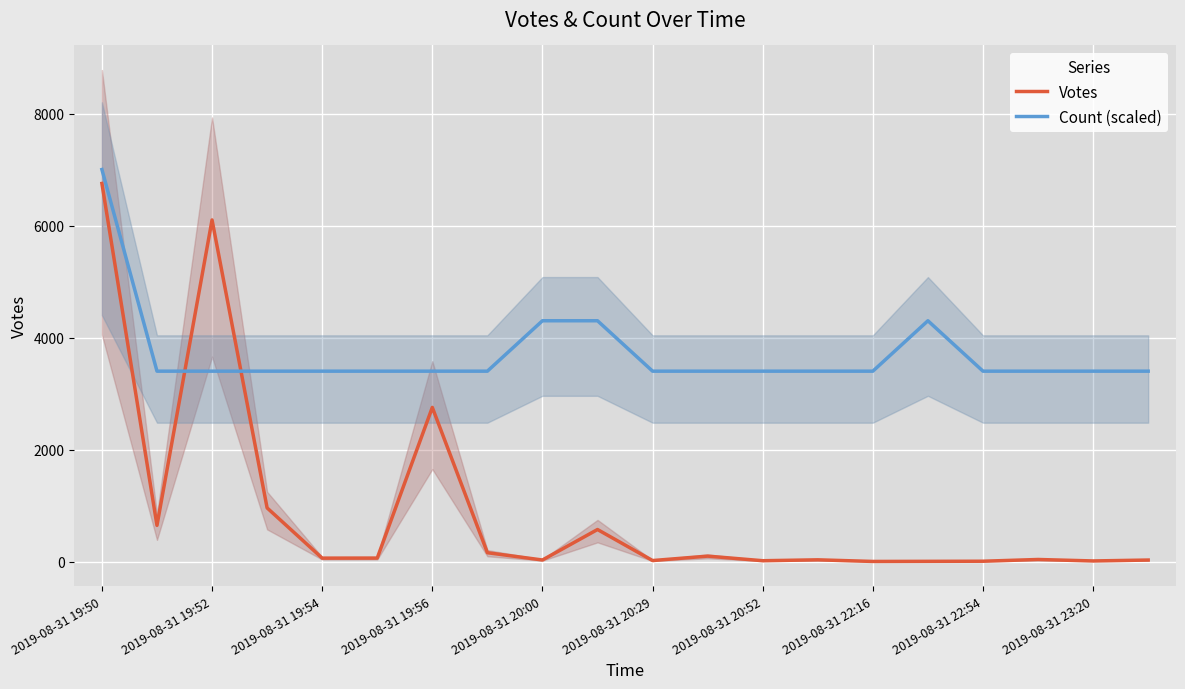

True or false: Votes and Count (scaled) cross at least once.

True